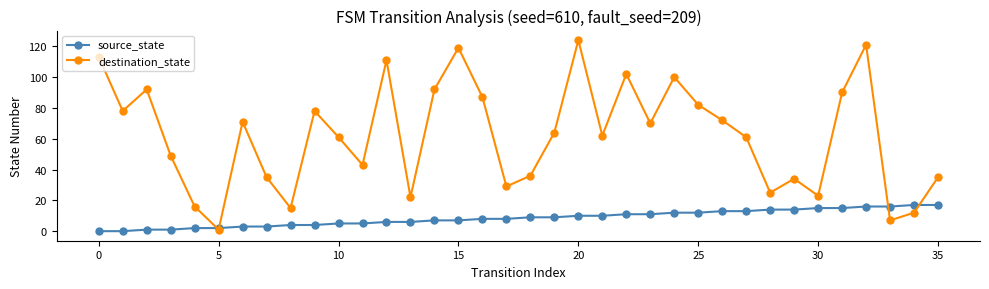

Which series has the largest range (max minus min)?

destination_state